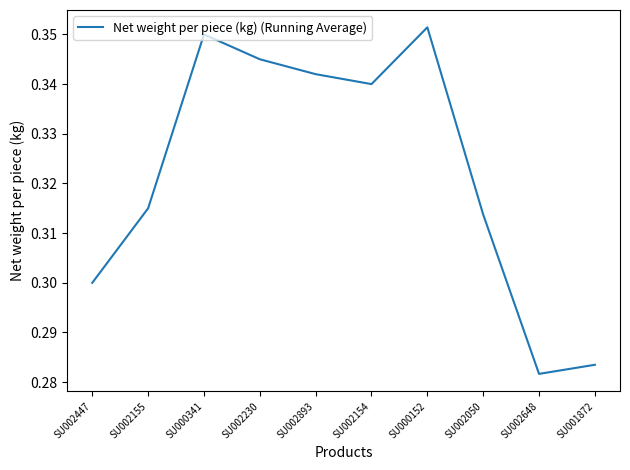

What position from the left is SU002230?

4